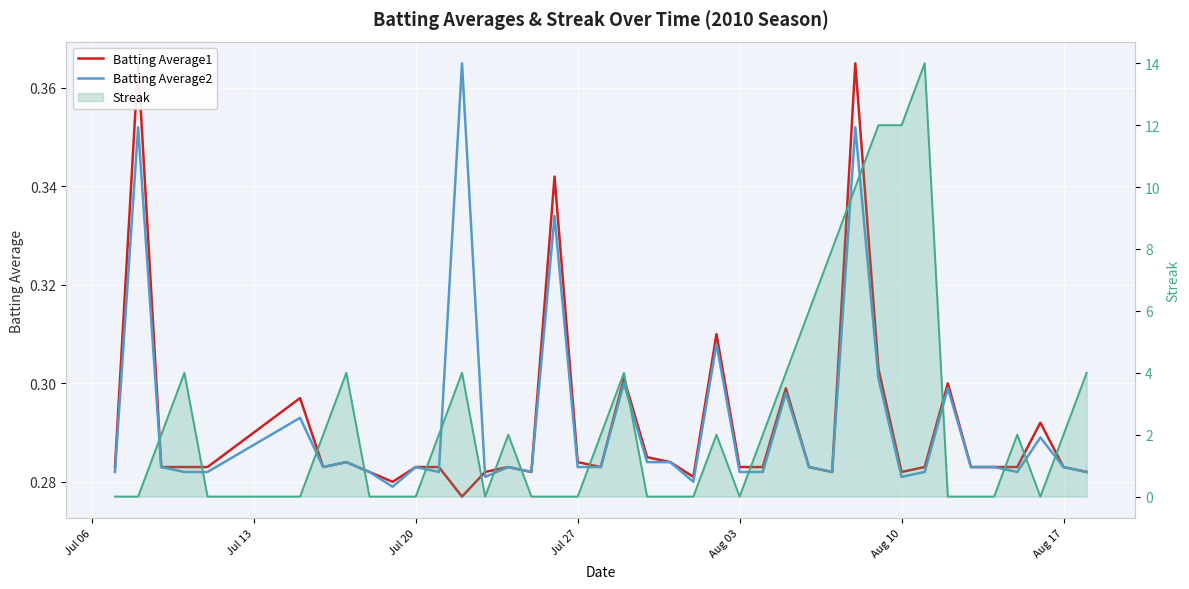

True or false: Batting Average1 has a value of 0.3 at 16.

True